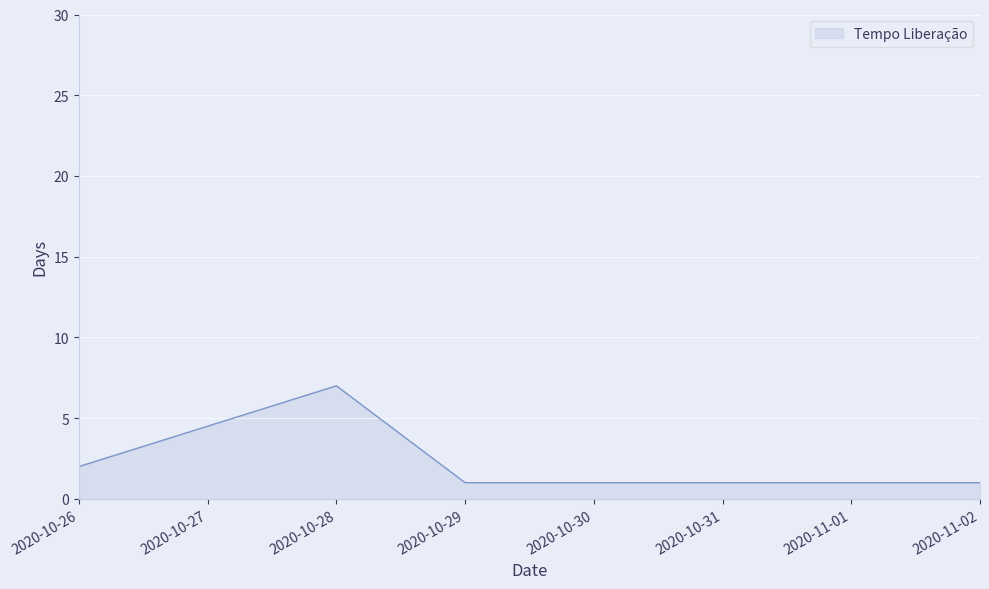

What value does the data have at 2020-10-28?

7